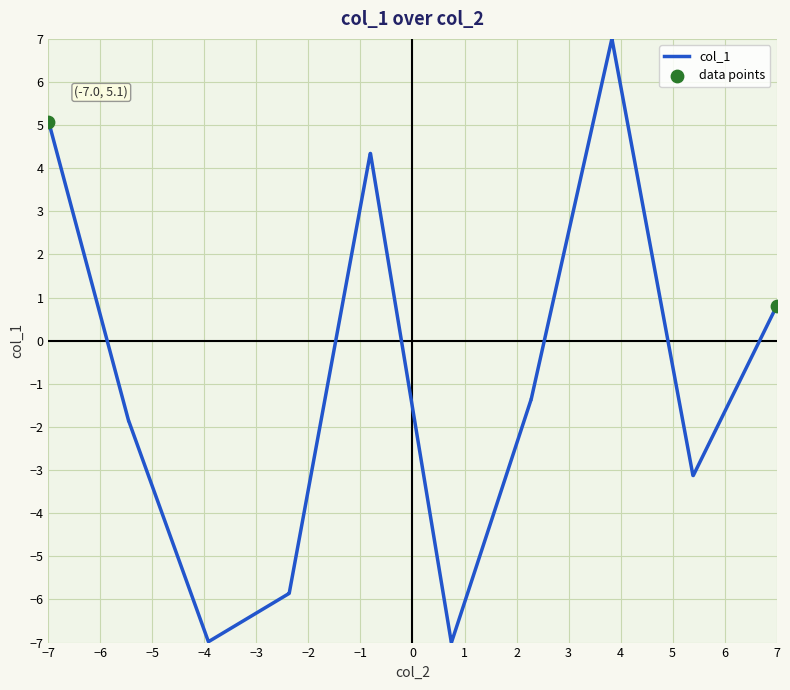

What is the difference between the maximum and minimum values?

14.0